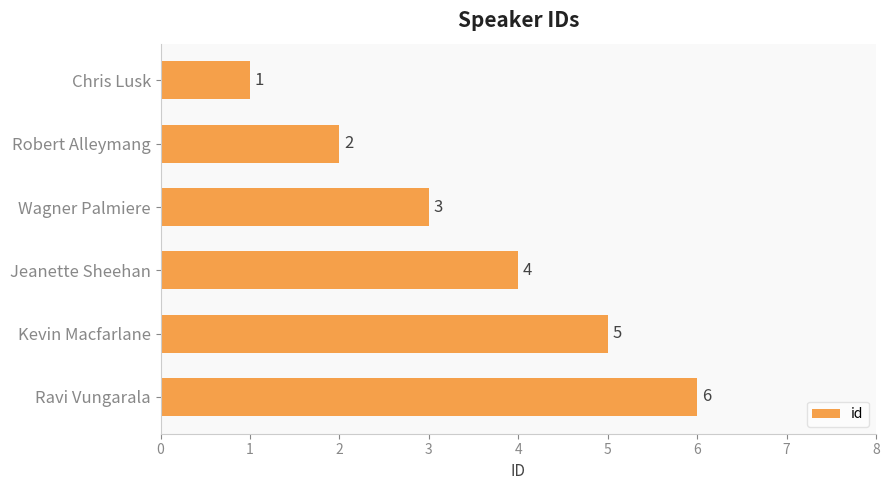

What is the maximum value shown in the chart?

6